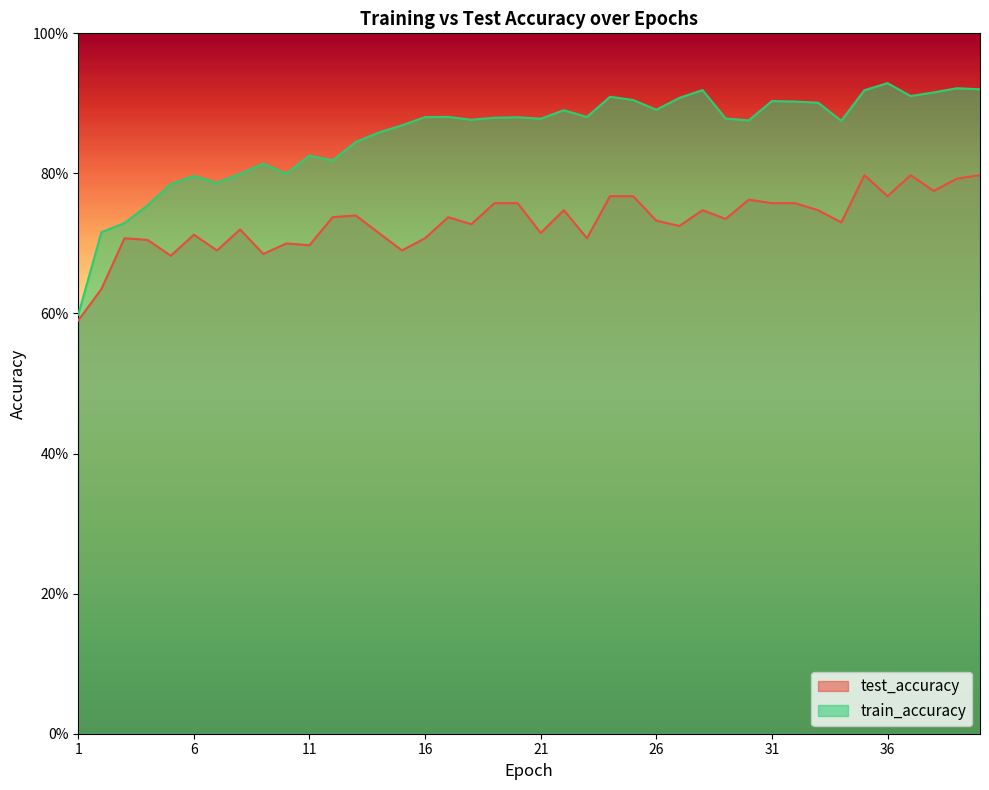

How many interior local peaks does the test_accuracy series have?

11